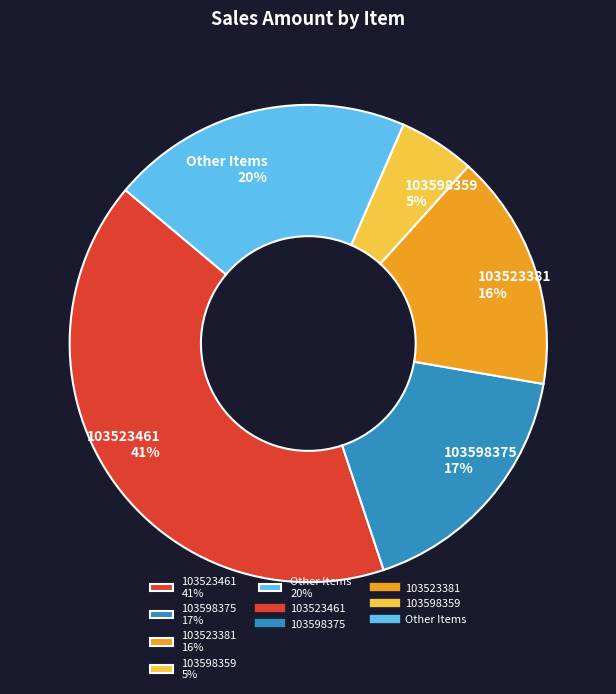

How many segments does this pie chart have?

5